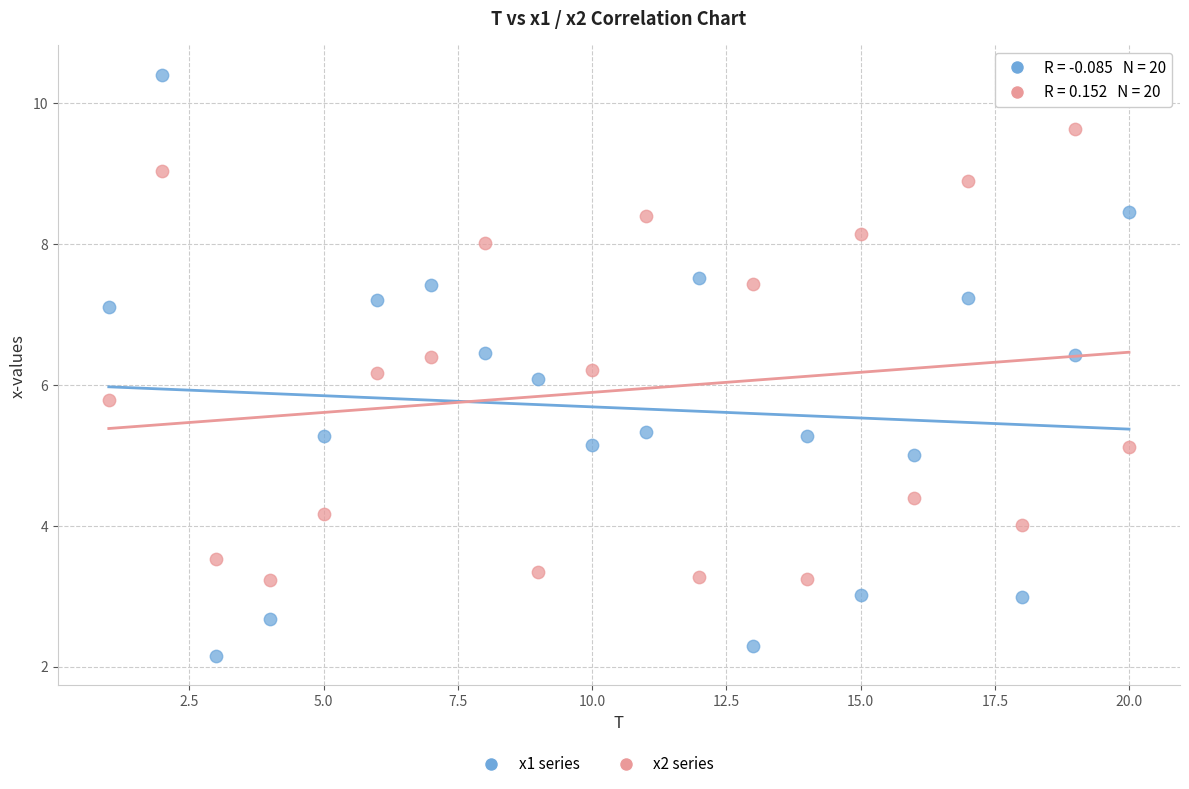

Across all data points, what is the range of Y values (max minus min)?

8.3